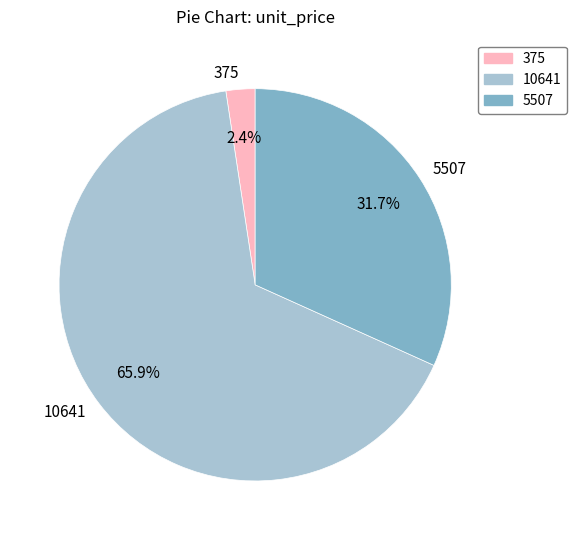

To the nearest percent, what percentage of the pie is 5507?

32%